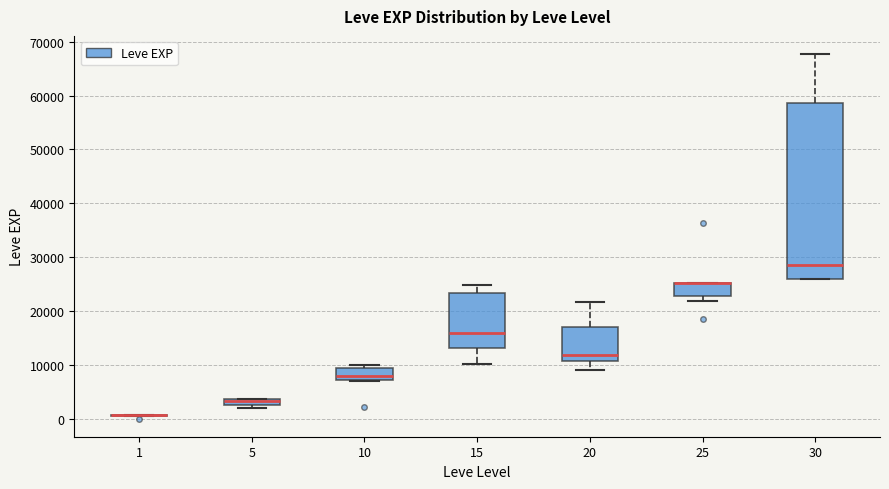

Where is the upper edge of the box at x = 25 on the y-axis? The values are not printed on the chart, so give them approximately, as read against the axis.

25000